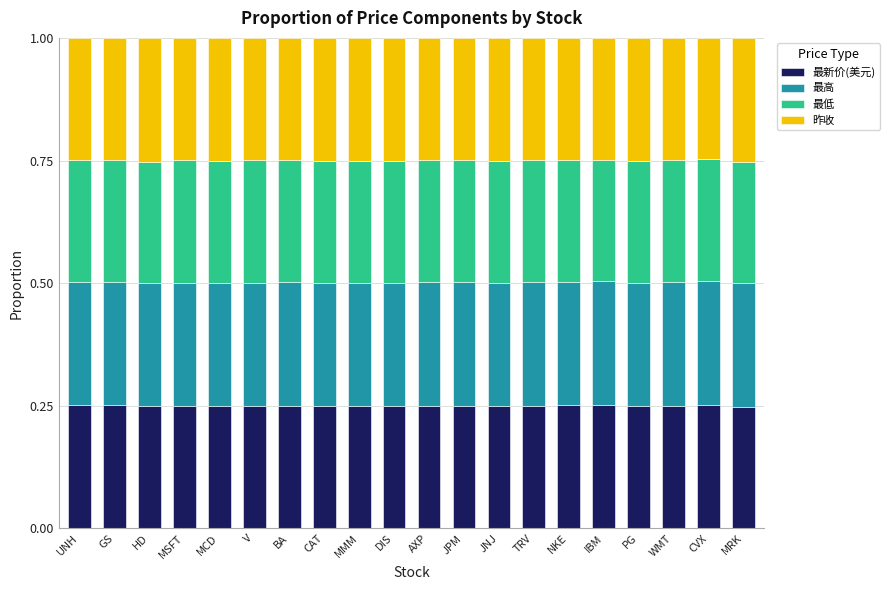

What is the total value across all series at IBM?

1.0